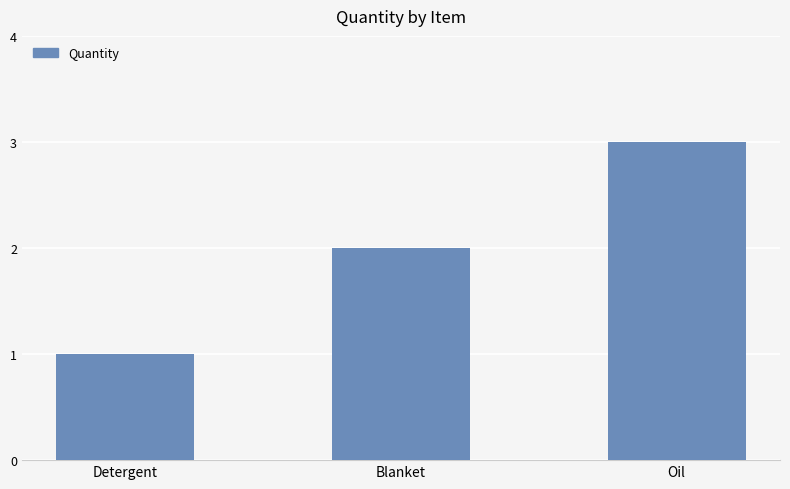

What is the label of the 2nd bar from the left?

Blanket